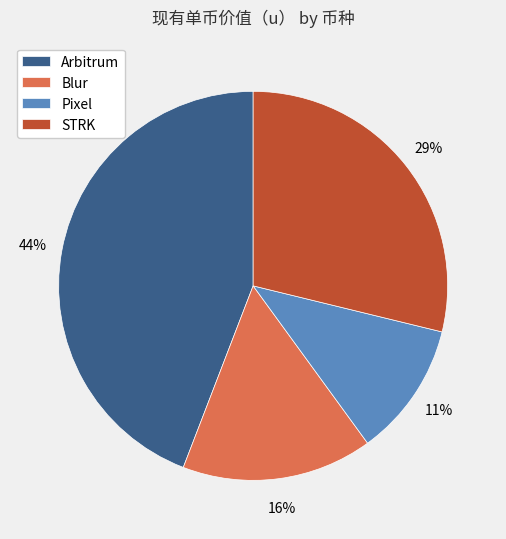

To the nearest percent, what percentage of the pie is Pixel?

11%